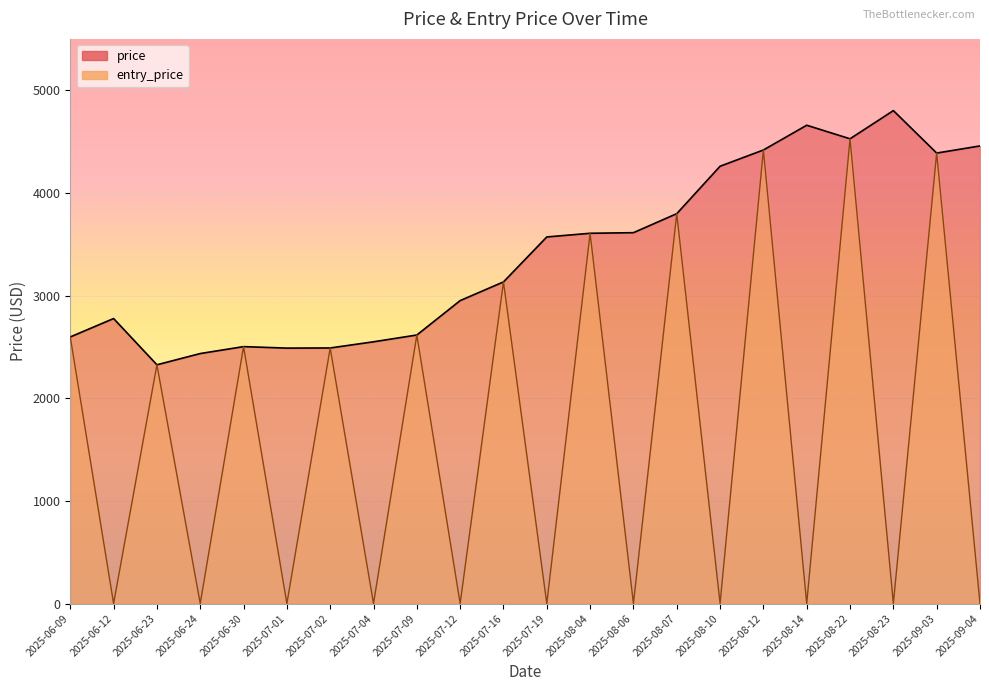

What is the label of the 3rd point from the right?

2025-08-23